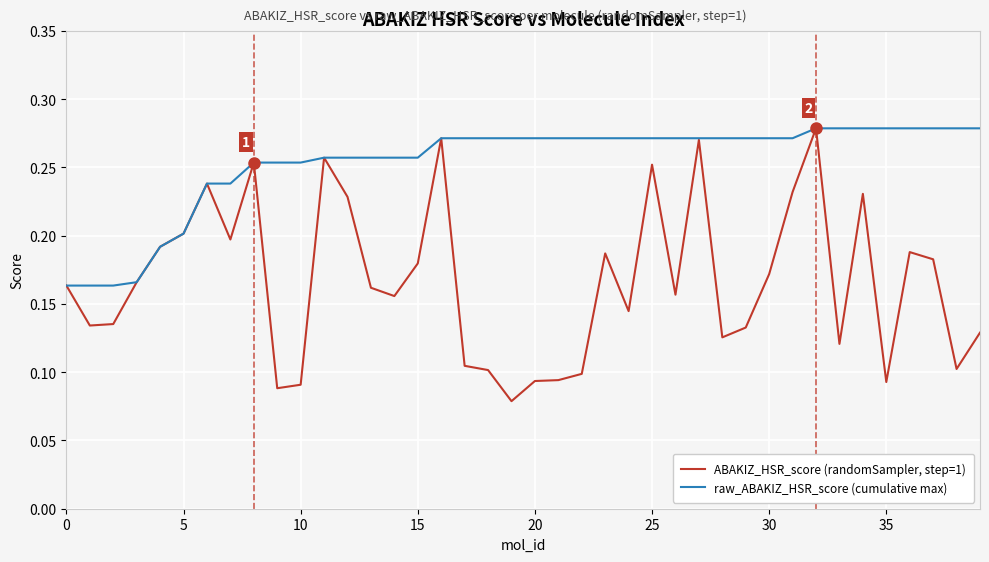

List the series in order of their overall mean, highest first.

raw_ABAKIZ_HSR_score (cumulative max), ABAKIZ_HSR_score (randomSampler, step=1)